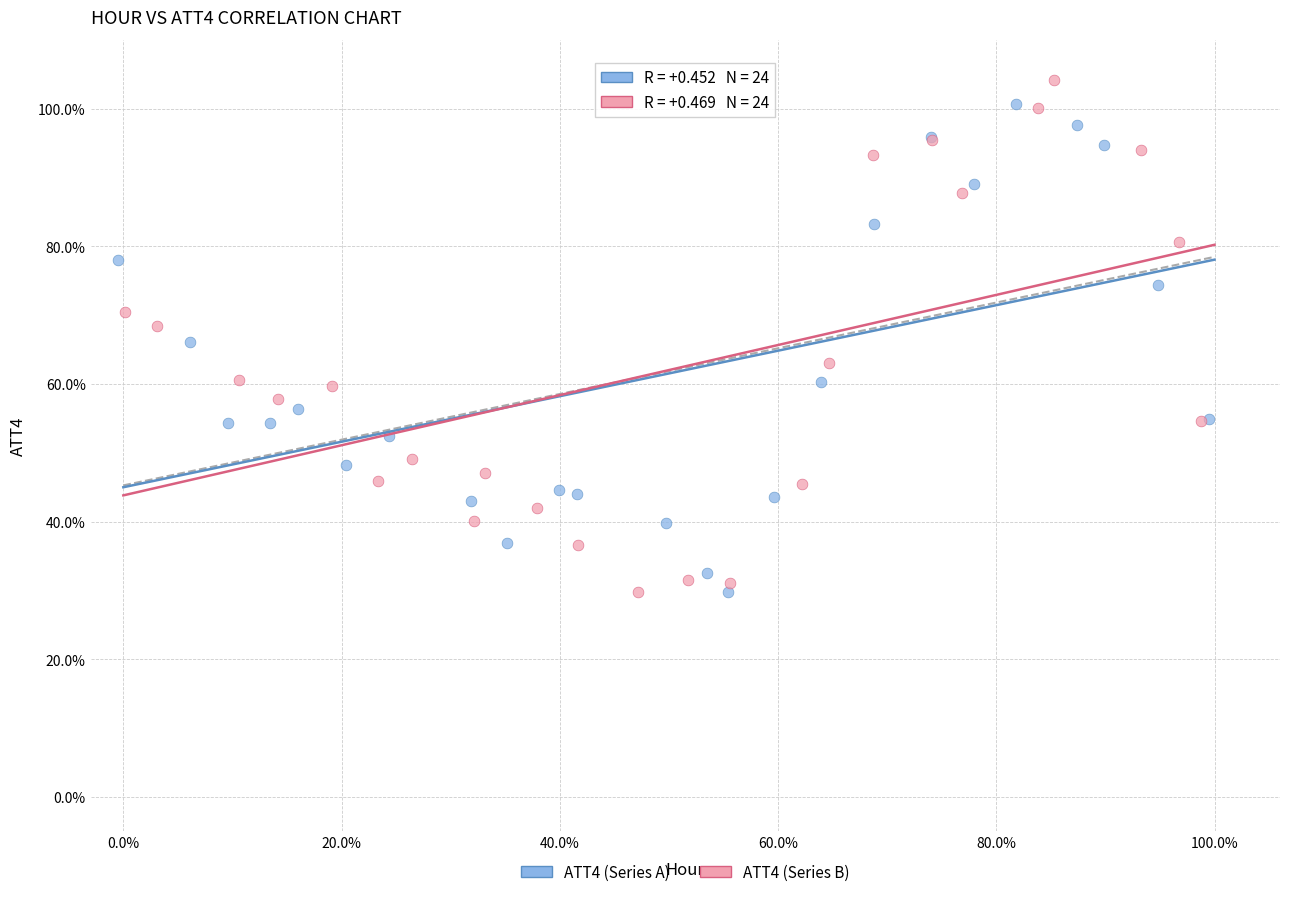

Which series has the widest spread of Y values?

ATT4 (Series B)